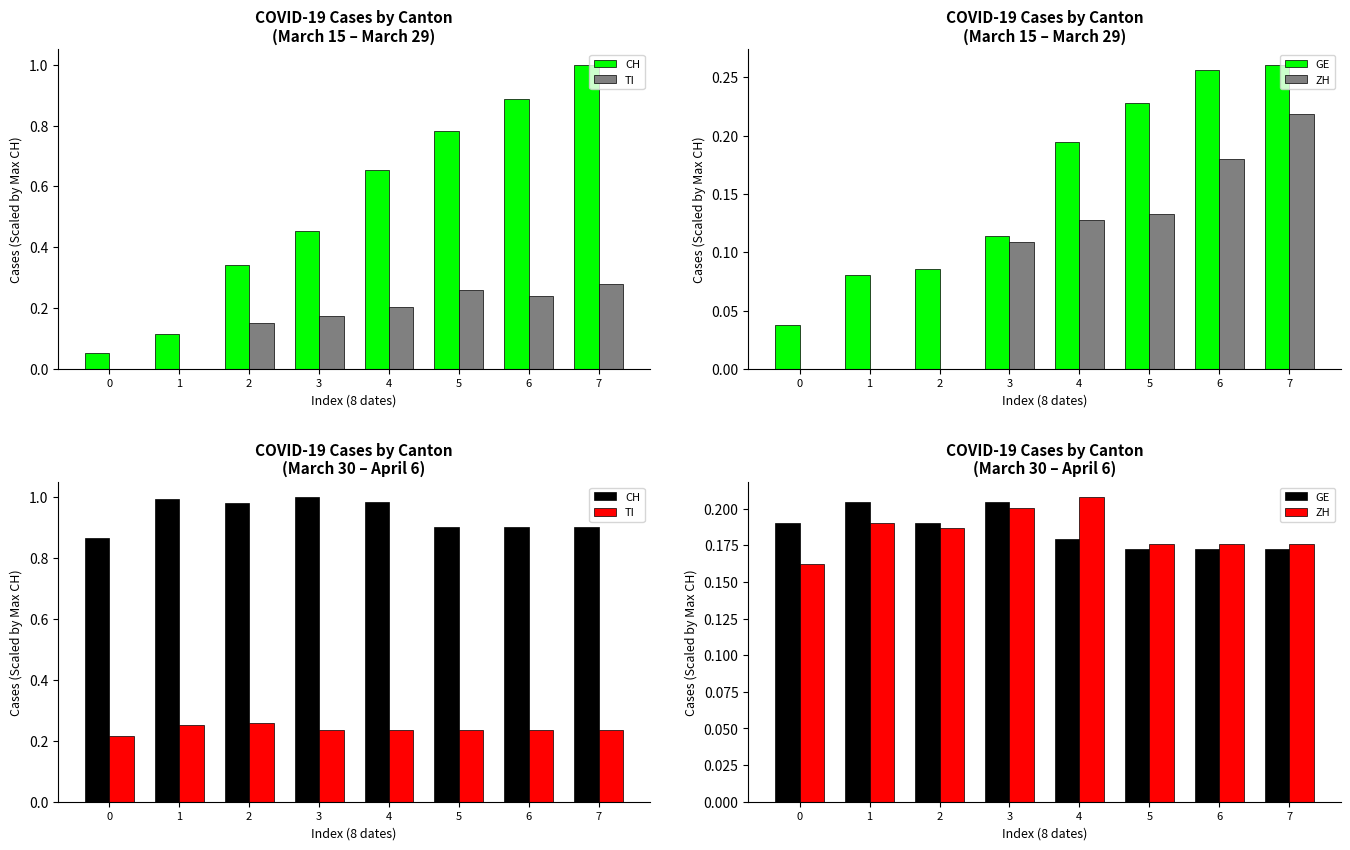

Rank the series at 0 from lowest to highest value.

ZH, GE, TI, CH